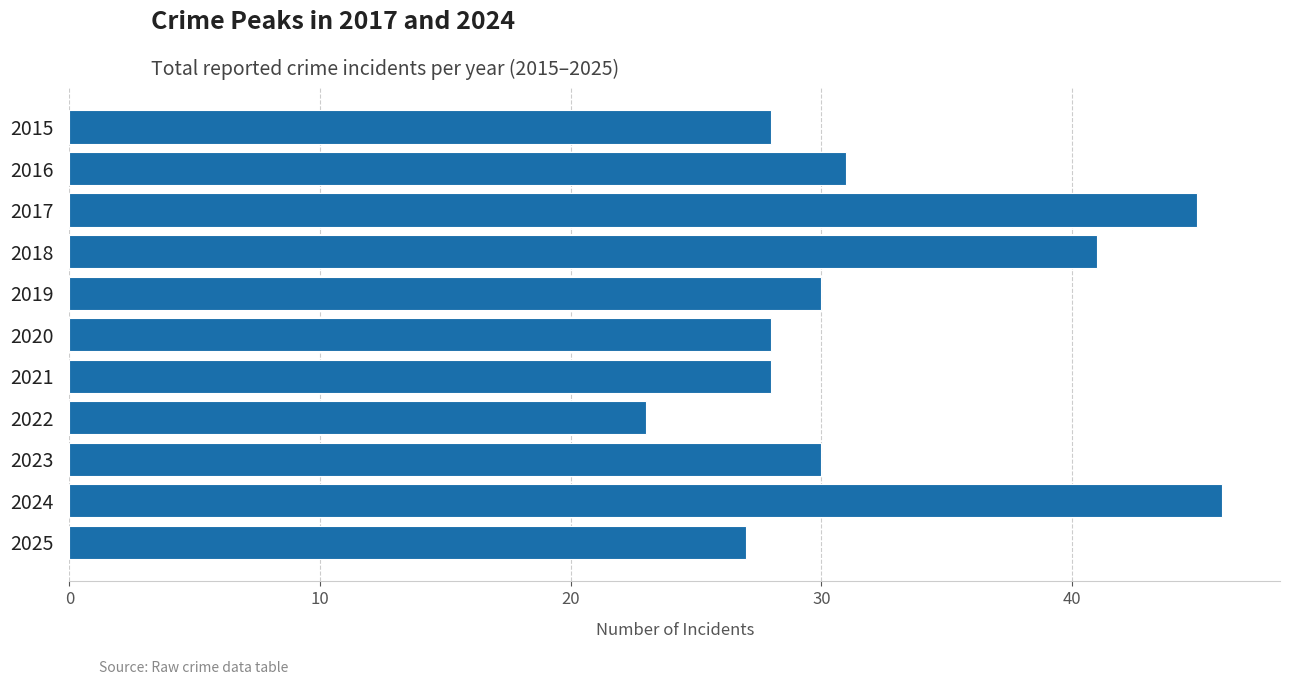

Does the chart contain any negative values?

No